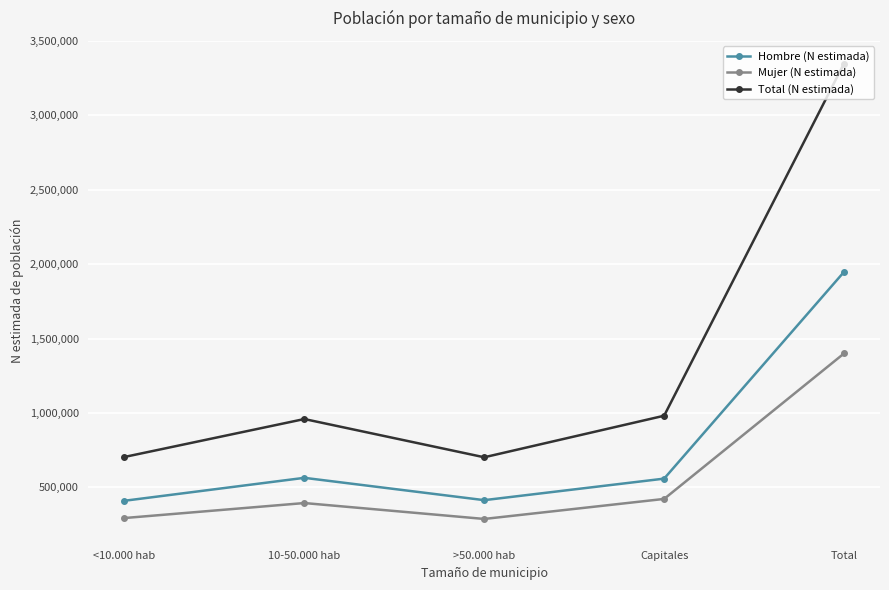

Which series has the largest total across all categories?

Total (N estimada)